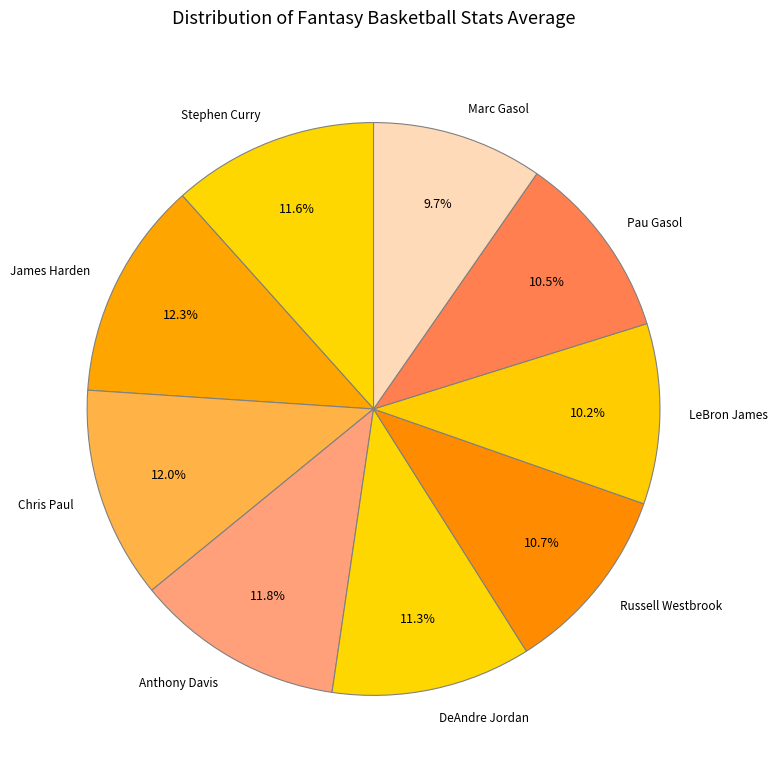

Which slice is the smallest?

Marc Gasol